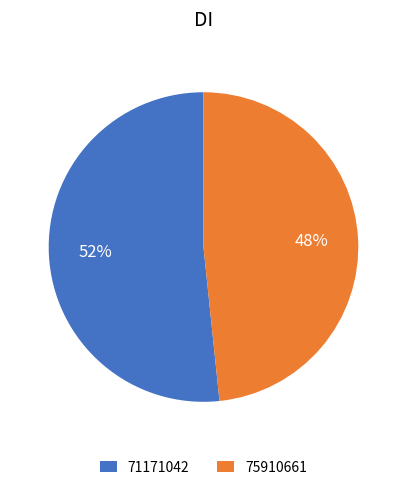

How many slices are in this pie chart?

2